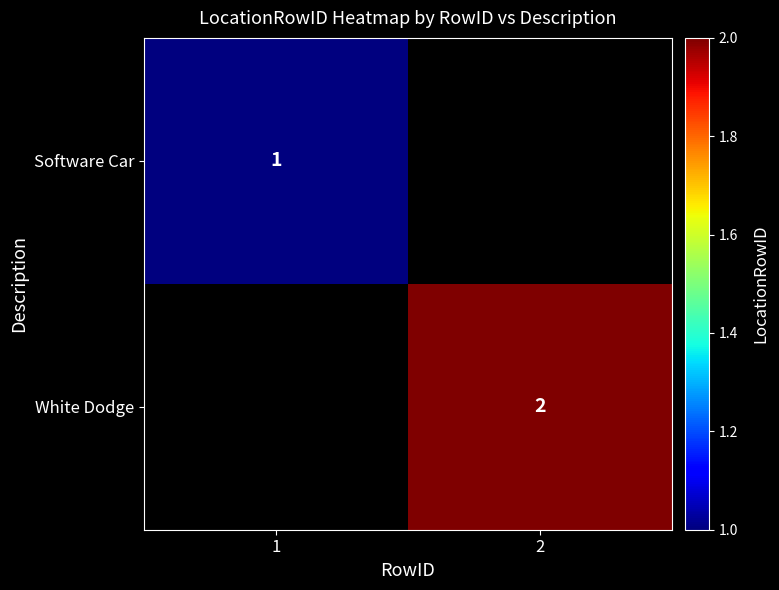

At how many categories does at least one series exceed 1?

1